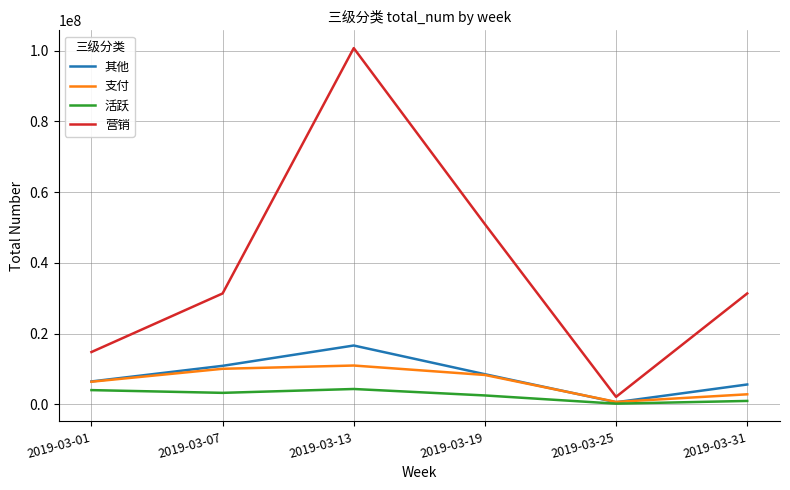

What is the spread (max minus min) of values at 2019-03-31?

30379671